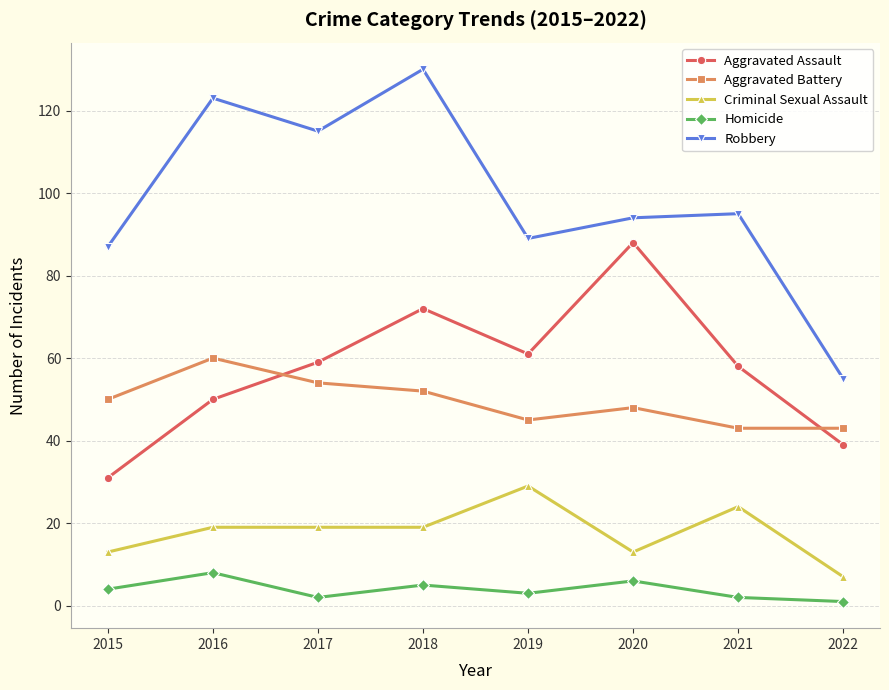

Count the number of data series in this chart.

5